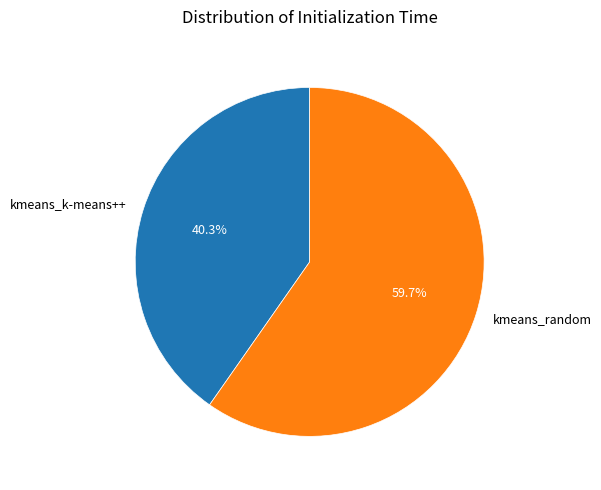

Which slice is the smallest?

kmeans_k-means++